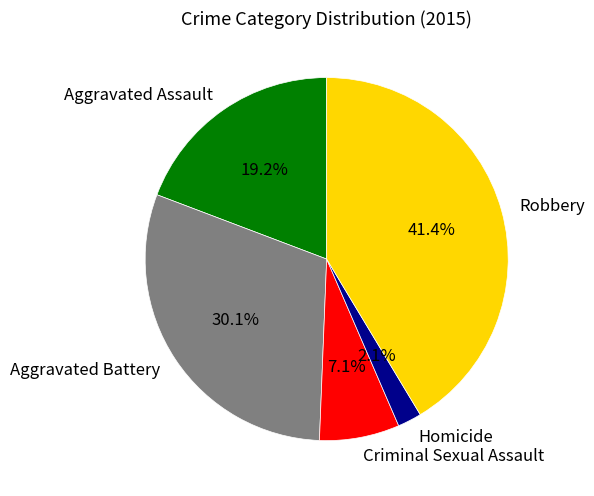

Is Criminal Sexual Assault the majority of the pie?

No